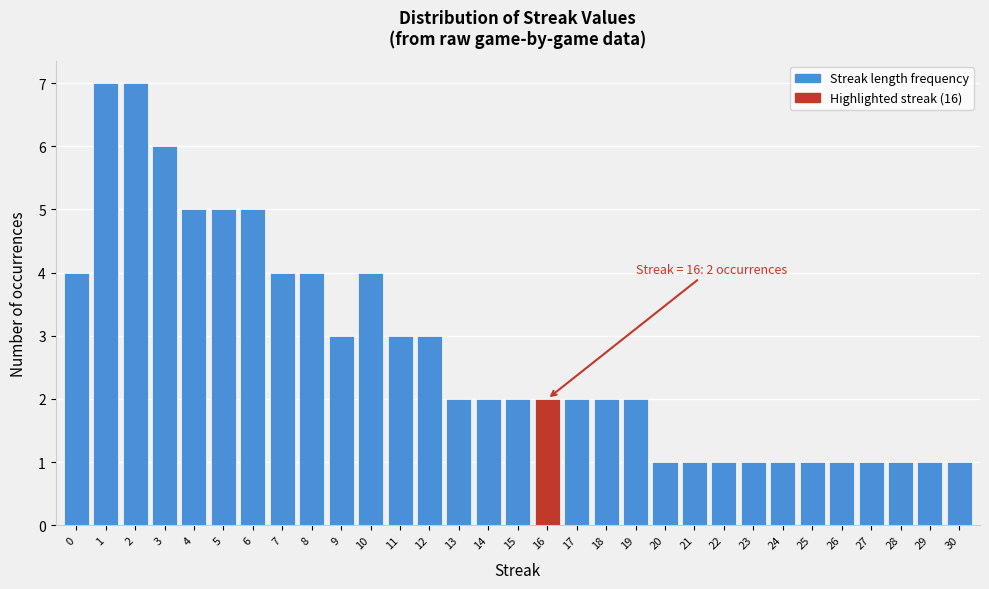

What is the change in value from 2 to 21?

-6